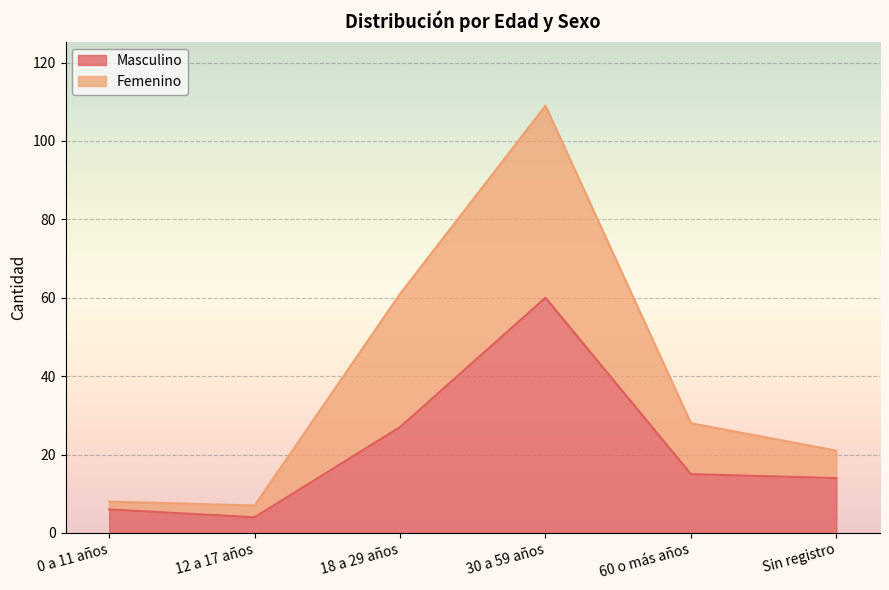

At which category is the sum across all series the highest?

30 a 59 años